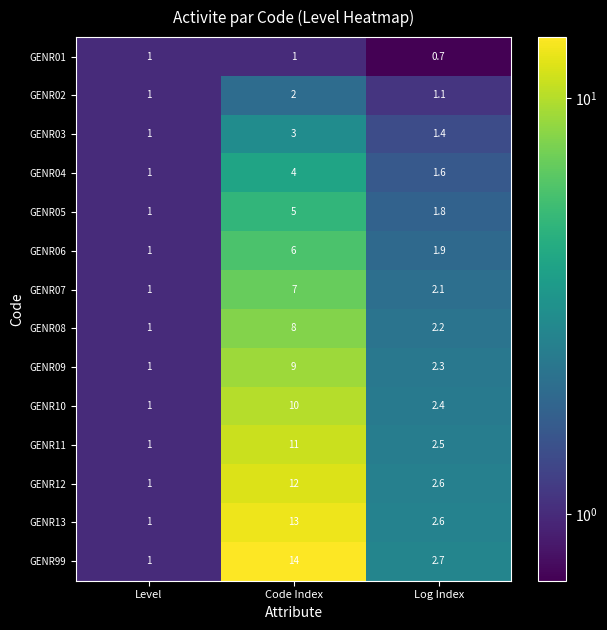

Count the number of categories in the chart.

3